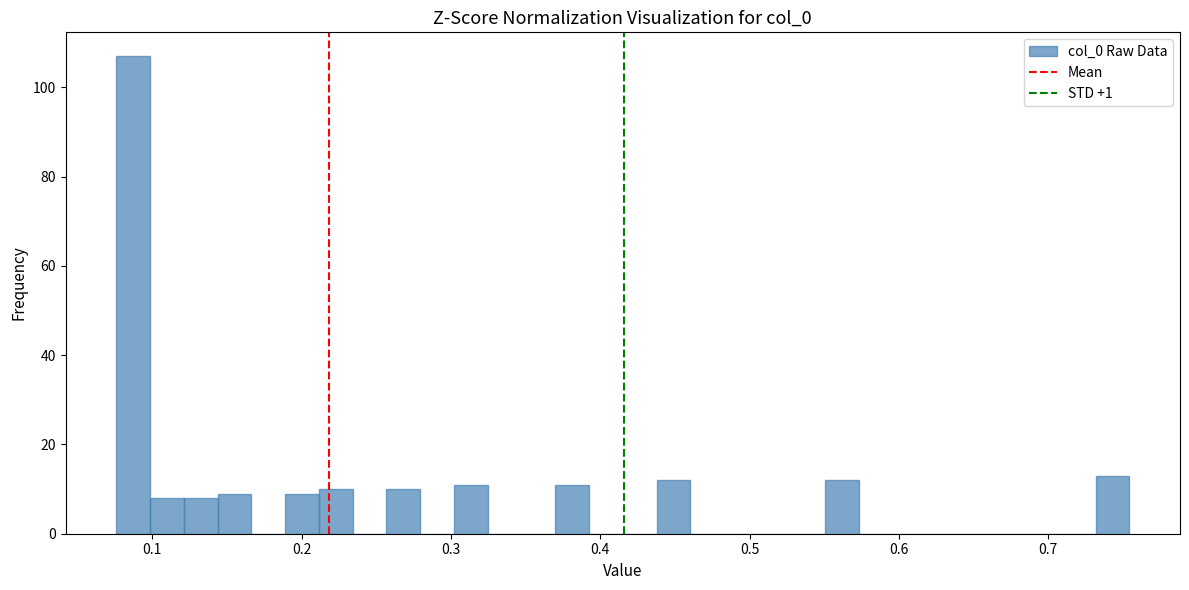

Around what value on the x-axis is the tallest bar? Give the approximate position of its centre, as read against the axis.

0.09